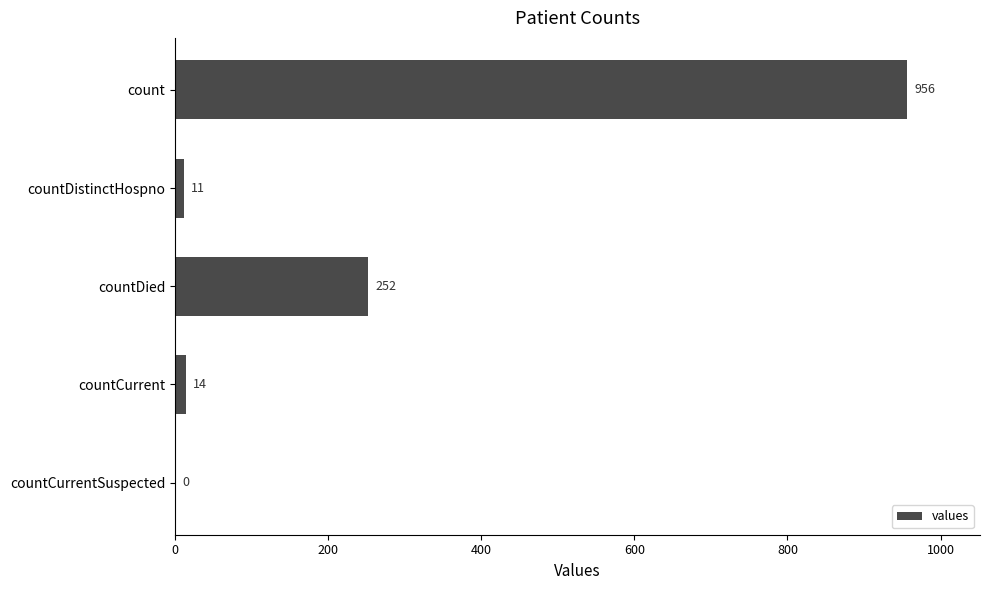

How many data points does each series have?

5